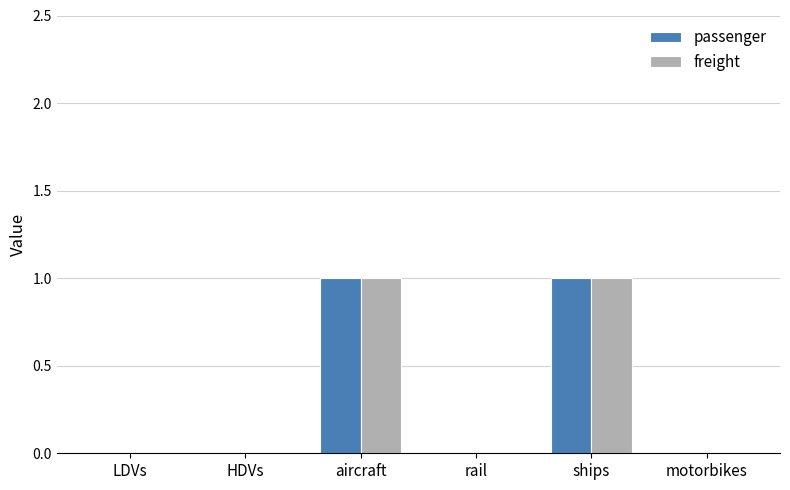

True or false: passenger has a value of 0 at LDVs.

True